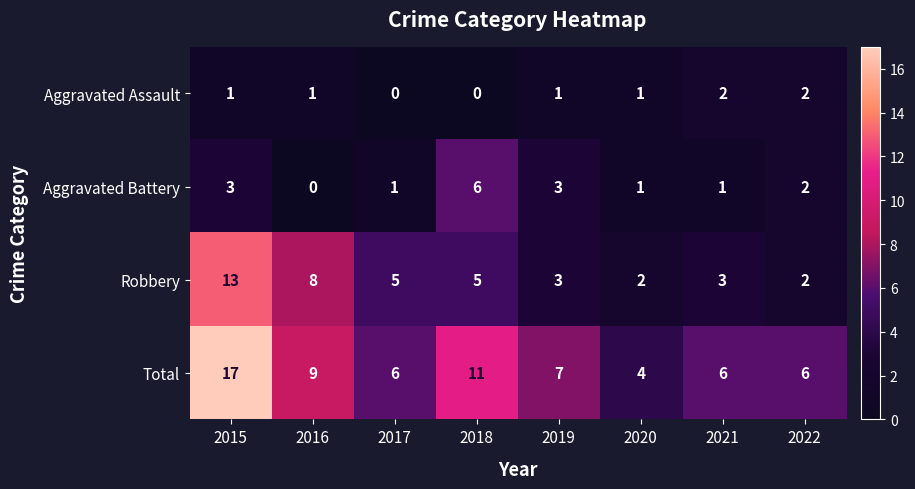

Is it true that Aggravated Battery equals 5 at 2015?

False